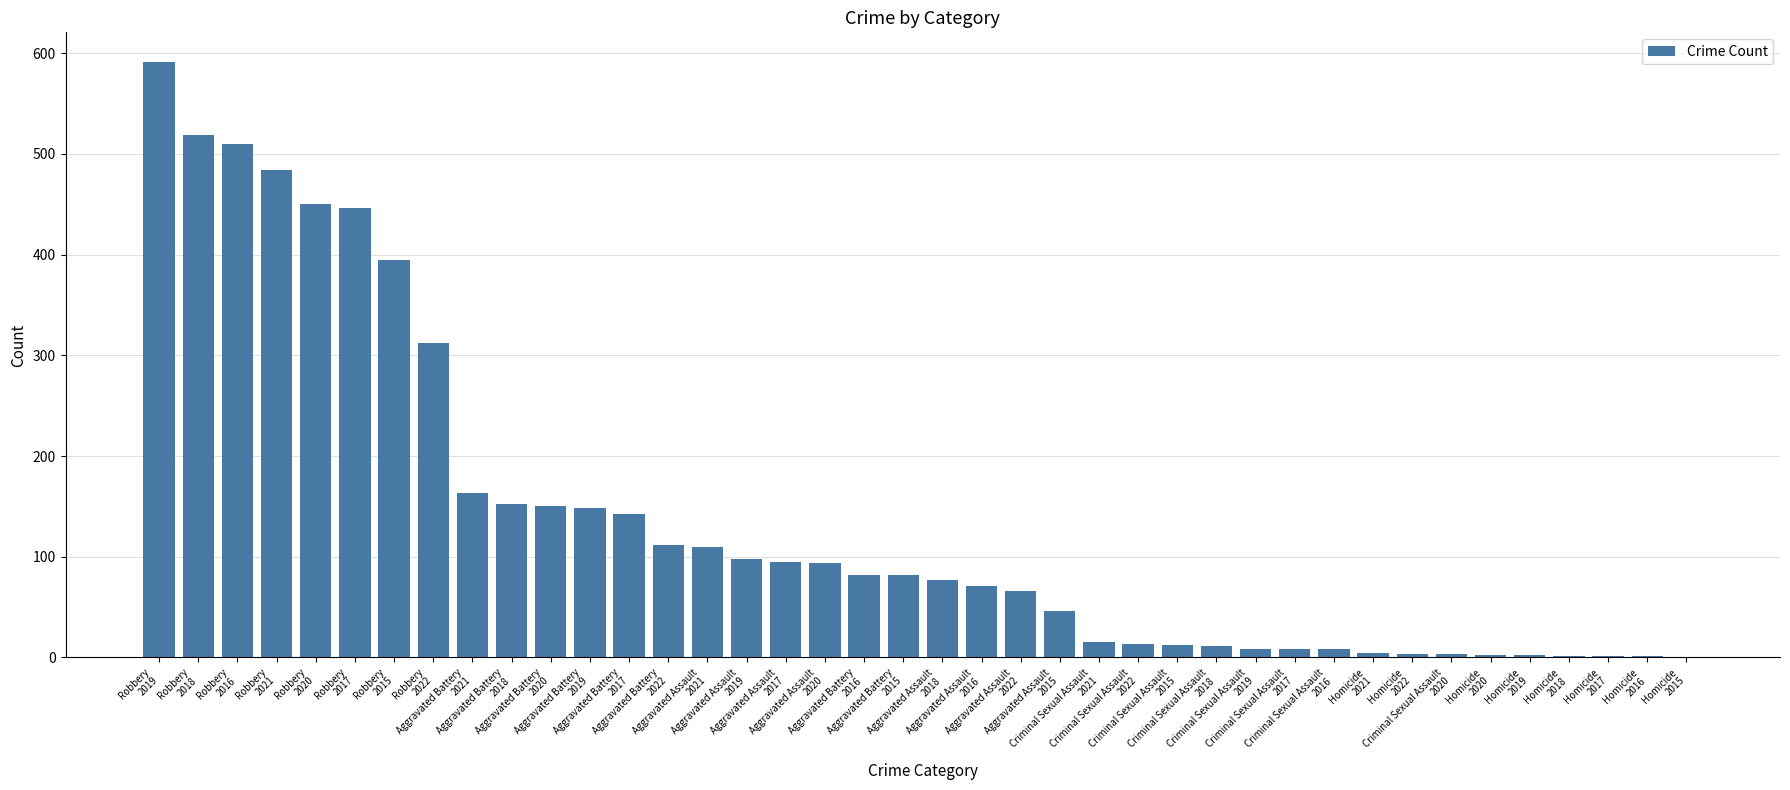

Is it true that the value at Criminal Sexual Assault
2022 is 13?

True